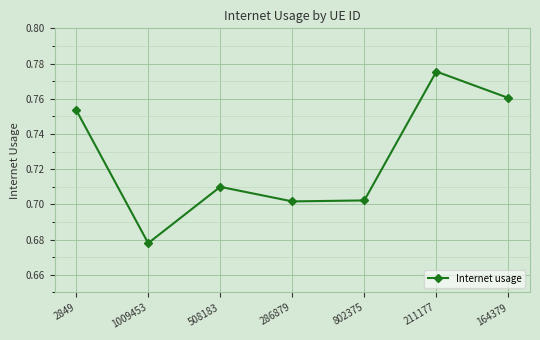

How many interior local peaks (higher than both neighbors) does the data have?

2